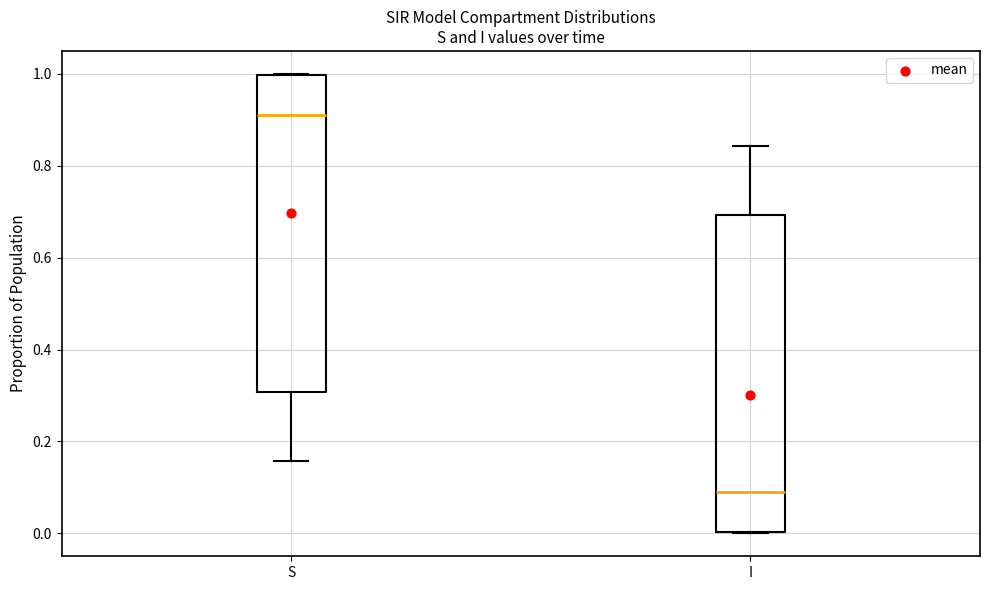

Reading left to right, transcribe this box plot: for each box, give where its median line is, the range the box spans, and where its two whiskers end, as read against the y-axis. The values are not printed on the chart, so give them approximately, as read against the axis.

S: median 0.92, box 0.30 to 1.00, whiskers 0.16 to 1.00
I: median 0.08, box 0.00 to 0.70, whiskers 0.00 to 0.84